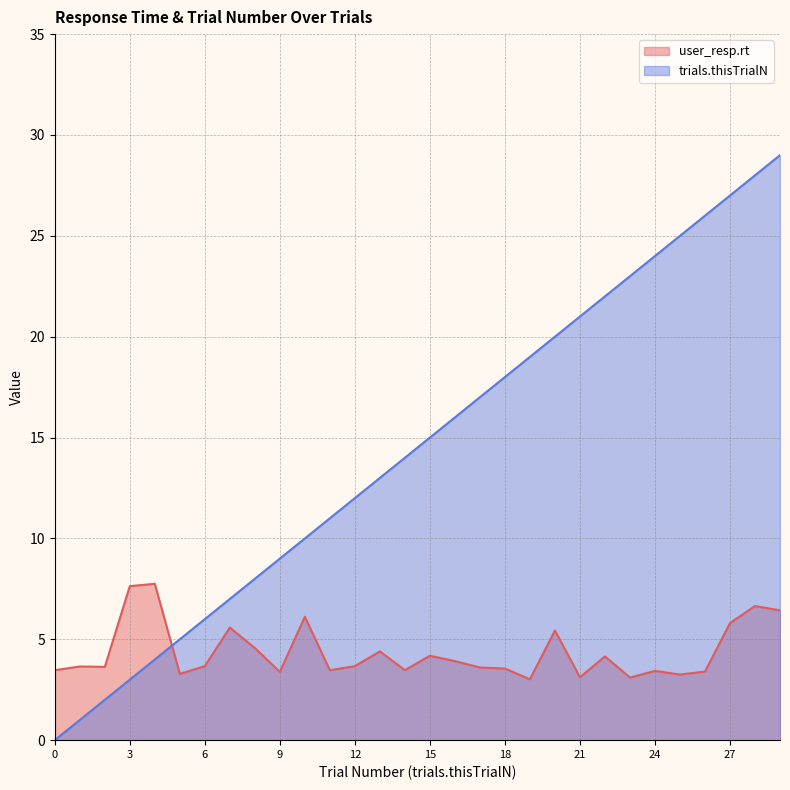

Is it true that trials.thisTrialN equals 10.0 at 10?

True